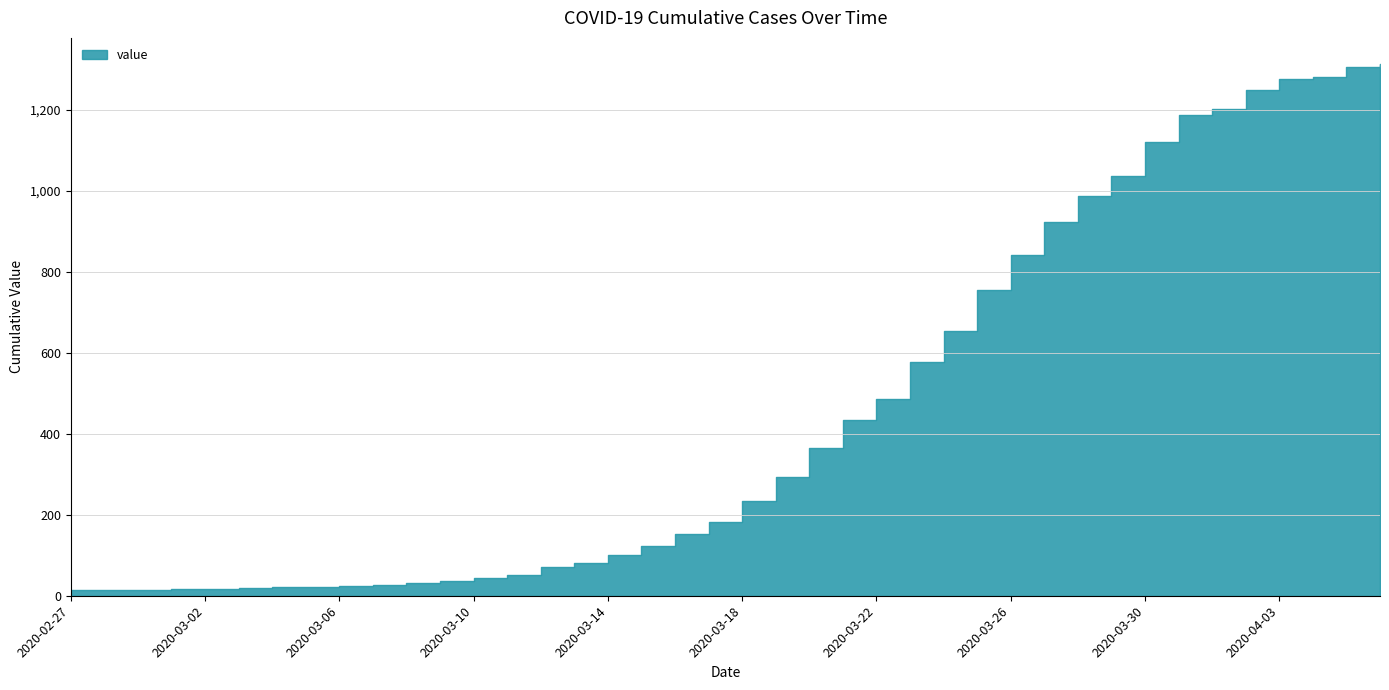

List the labels in order of value, smallest first.

2020-02-27, 2020-02-28, 2020-02-29, 2020-03-02, 2020-03-01, 2020-03-03, 2020-03-04, 2020-03-05, 2020-03-06, 2020-03-07, 2020-03-08, 2020-03-09, 2020-03-10, 2020-03-11, 2020-03-12, 2020-03-13, 2020-03-14, 2020-03-15, 2020-03-16, 2020-03-17, 2020-03-18, 2020-03-19, 2020-03-20, 2020-03-21, 2020-03-22, 2020-03-23, 2020-03-24, 2020-03-25, 2020-03-26, 2020-03-27, 2020-03-28, 2020-03-29, 2020-03-30, 2020-03-31, 2020-04-01, 2020-04-02, 2020-04-03, 2020-04-04, 2020-04-05, 2020-04-06